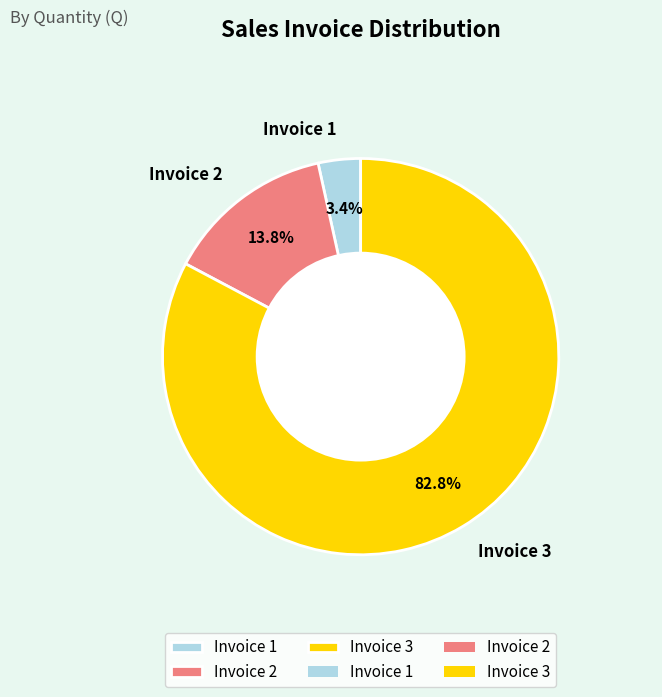

What percentage do Invoice 1 and Invoice 2 together represent?

17.2%